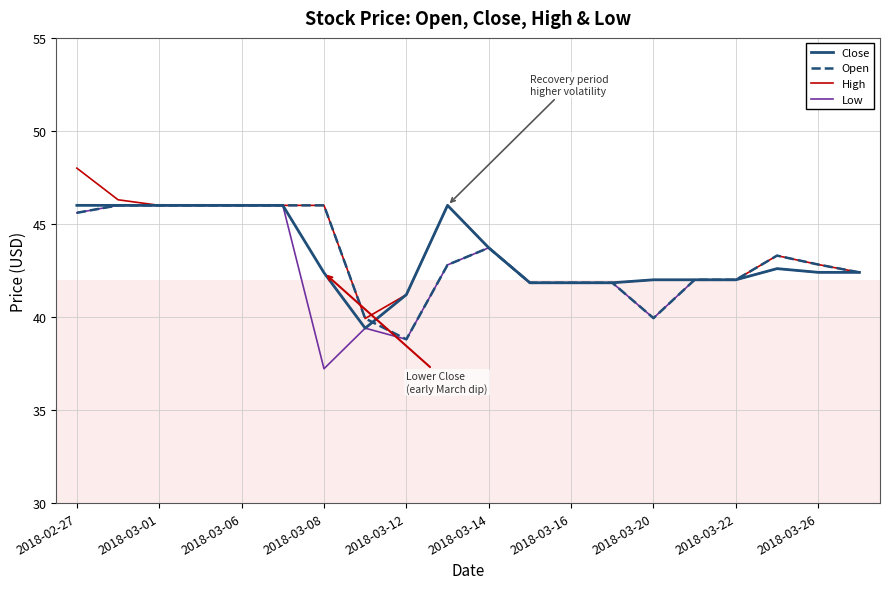

What is the minimum value shown in the chart?

37.2